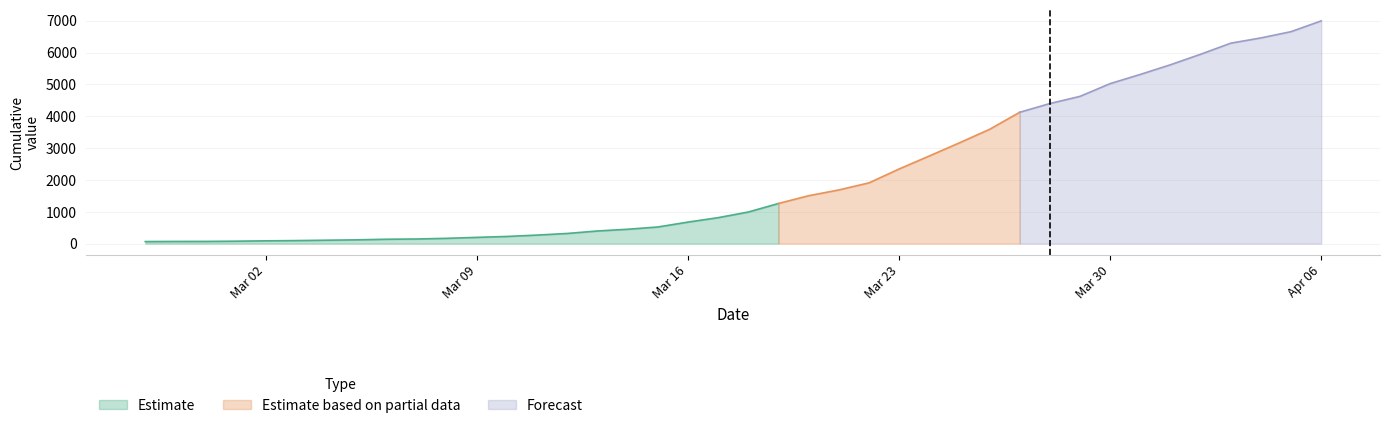

Where does the data first go above 992?

2020-03-19